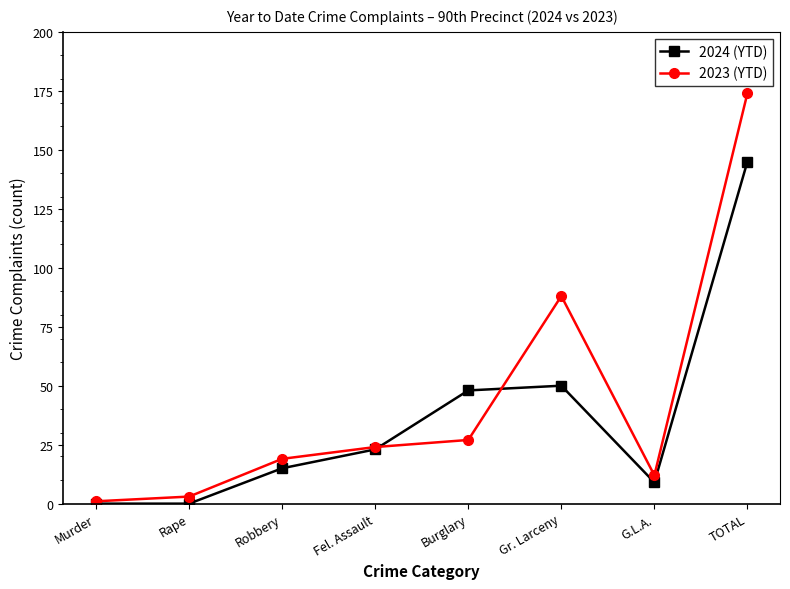

How many data points in 2023 (YTD) are less than 24?

4